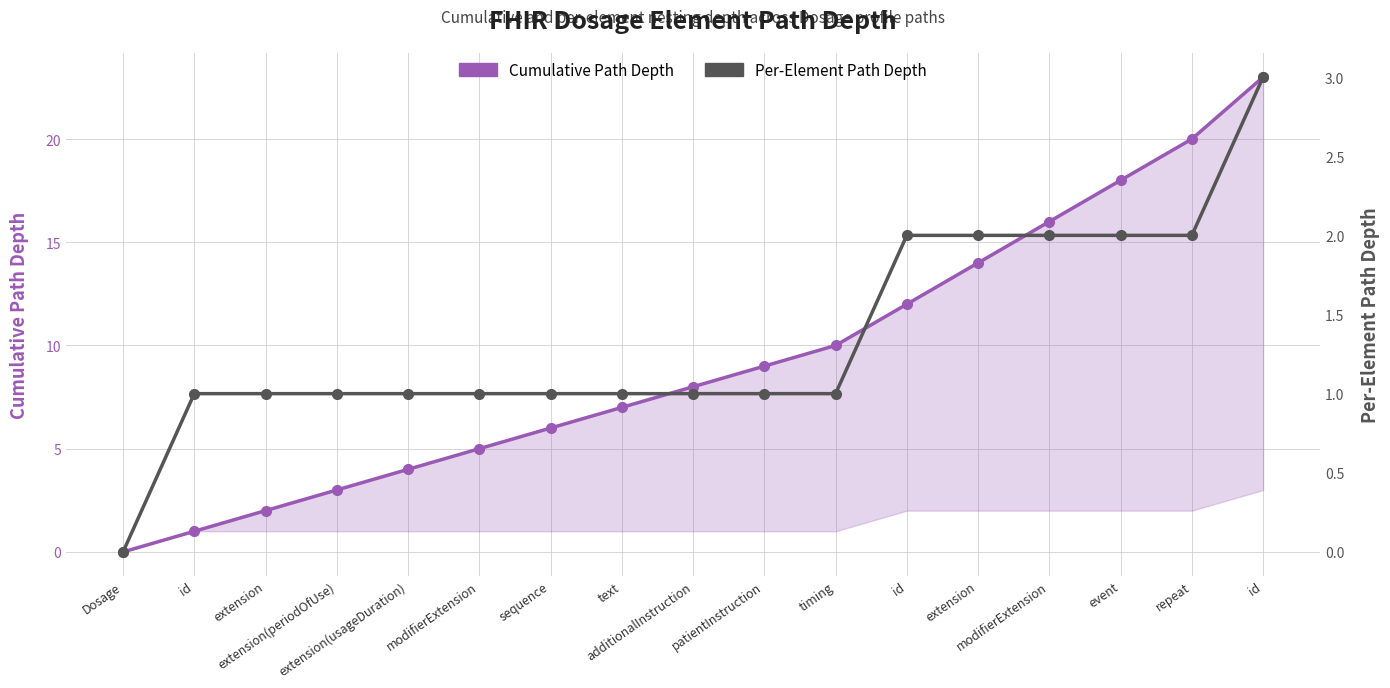

Rank the series by their average value, from lowest to highest.

Per-Element Path Depth, Cumulative Path Depth